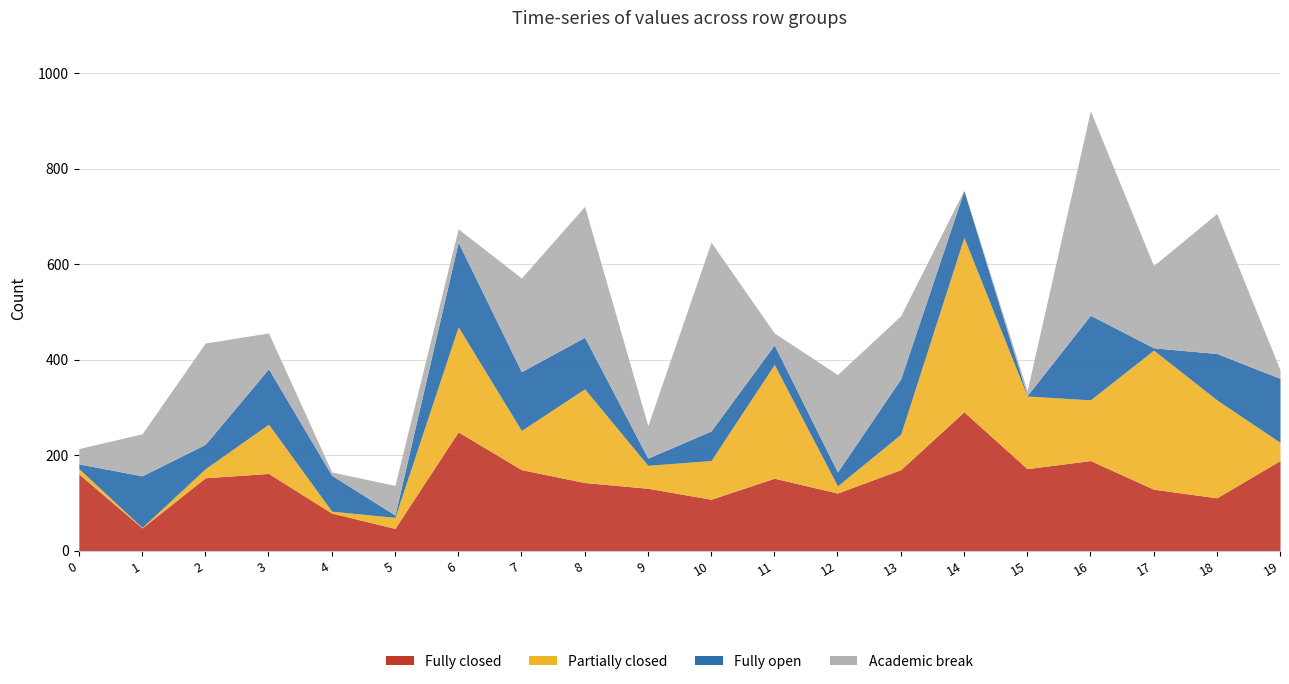

List the series in order of their peak value, highest first.

Academic break, Partially closed, Fully closed, Fully open